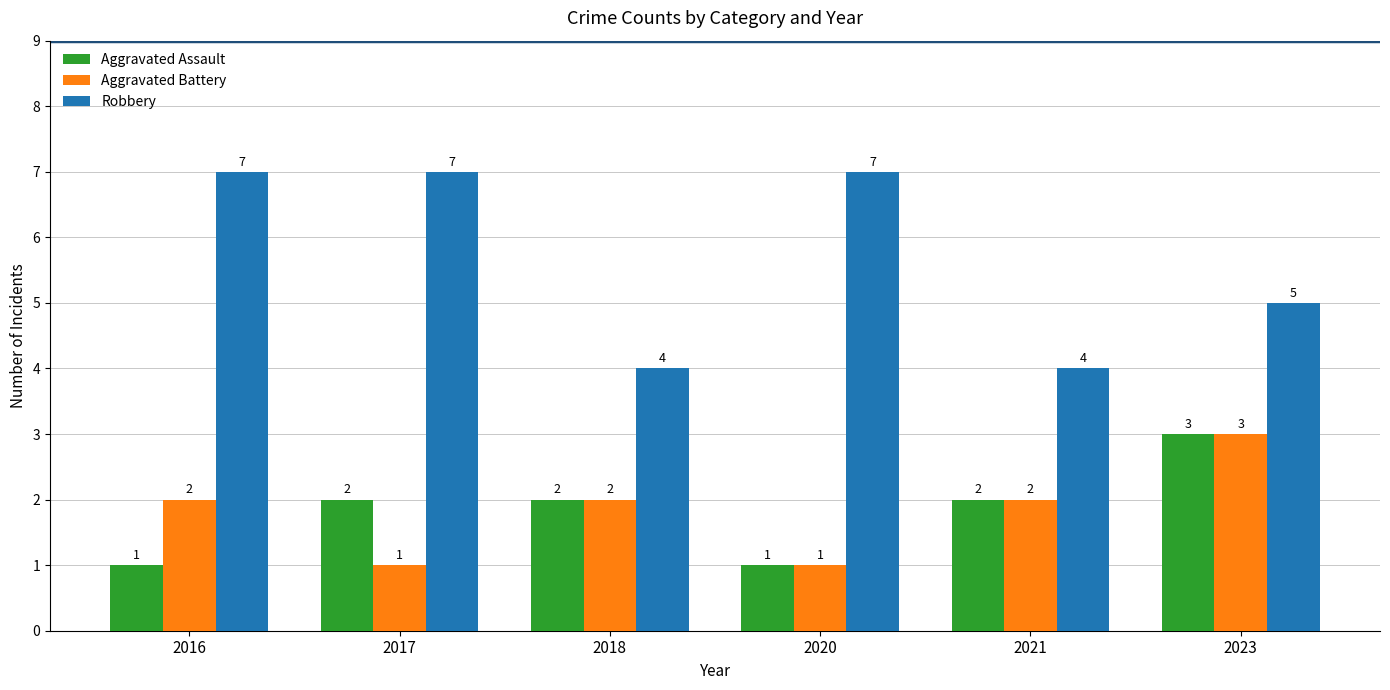

Reading left to right, what are all the values shown in this chart?

Aggravated Assault: 1	2	2	1	2	3
Aggravated Battery: 2	1	2	1	2	3
Robbery: 7	7	4	7	4	5